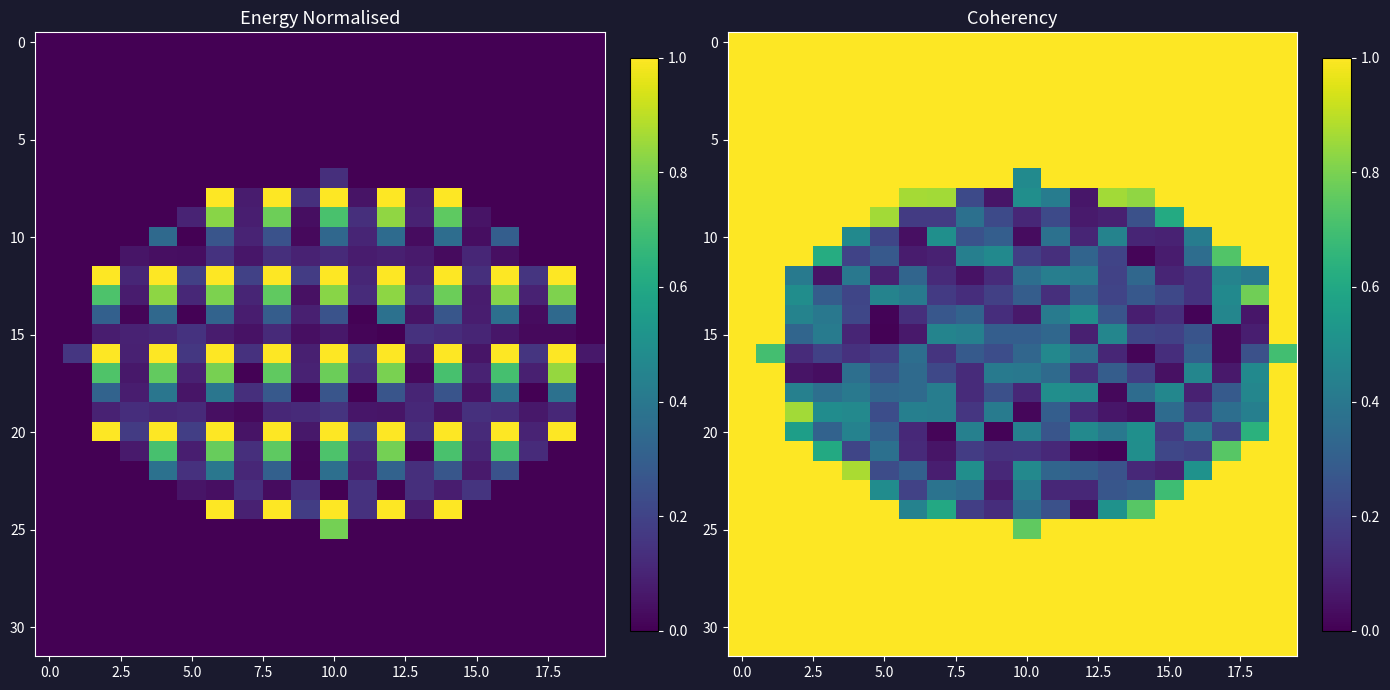

Which series has the widest spread of values?

15